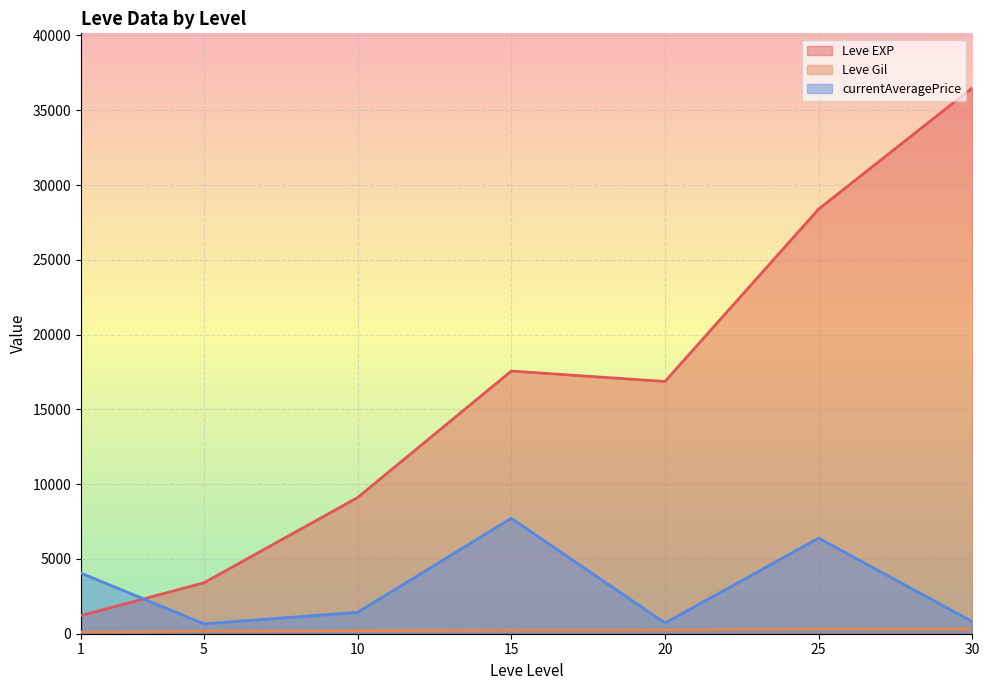

Where is currentAveragePrice nearest to the value 13751?

15